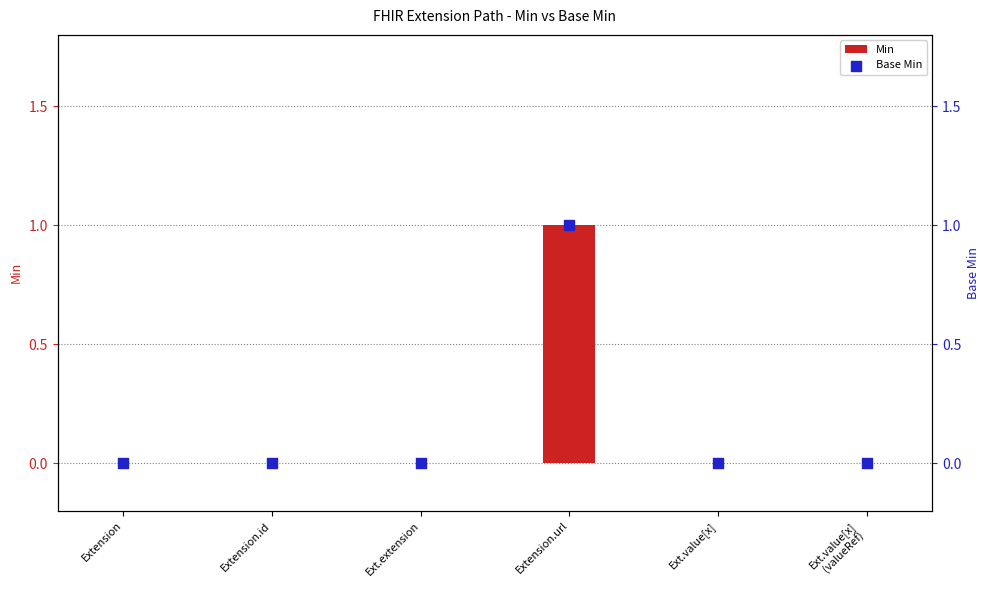

Which series has the largest total across all categories?

Min